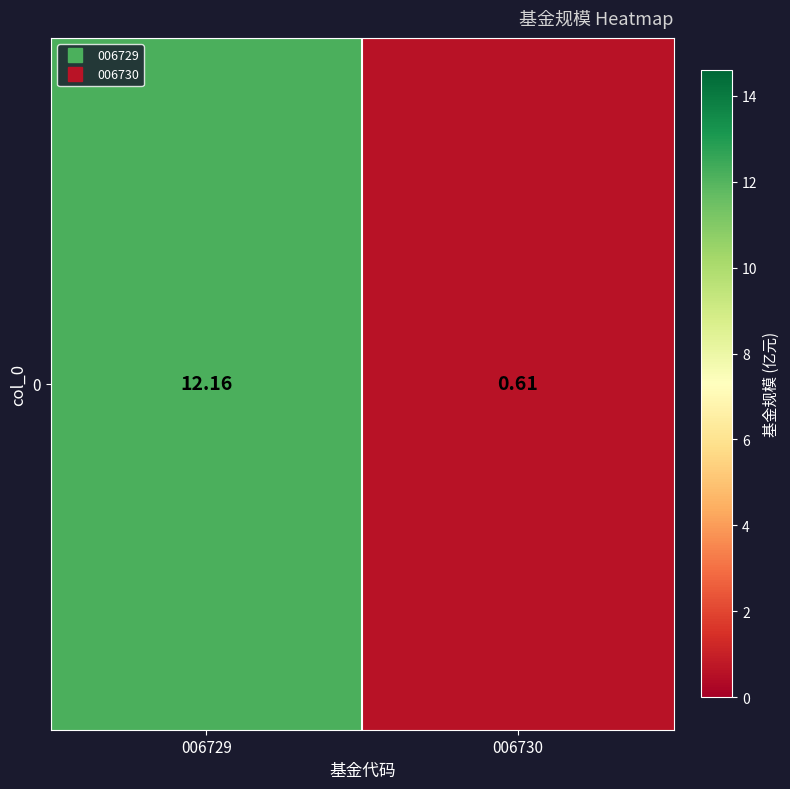

What is the change in value from 006729 to 006730?

-11.6